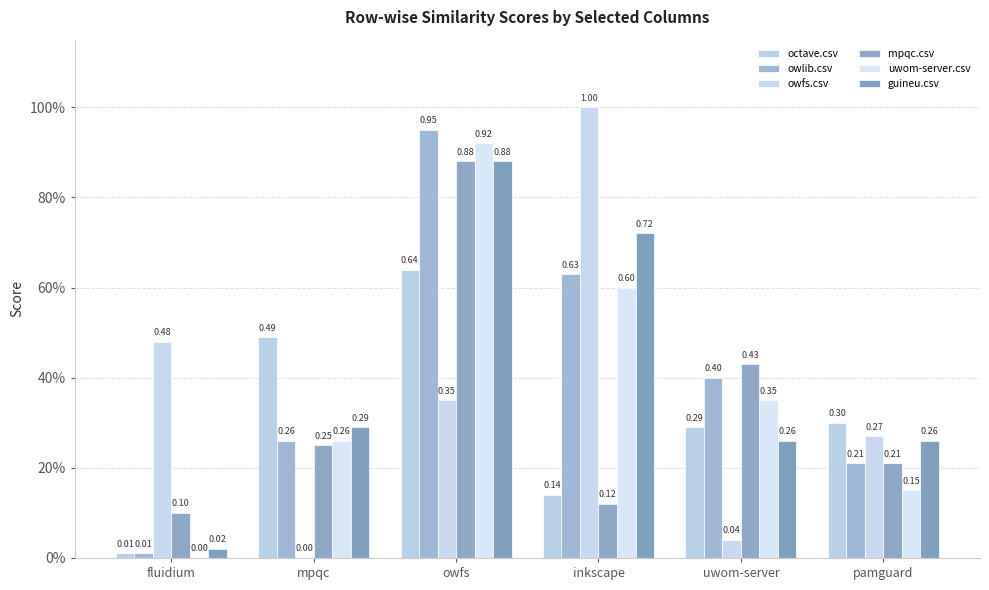

List the labels in order of uwom-server.csv value, smallest first.

fluidium, pamguard, mpqc, uwom-server, inkscape, owfs